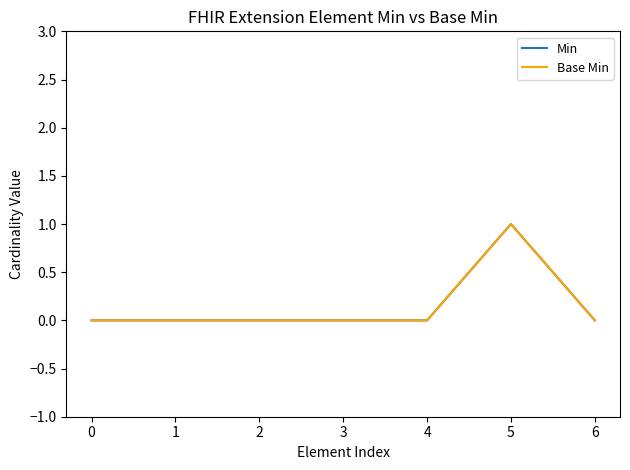

Does the chart have visible grid lines?

No